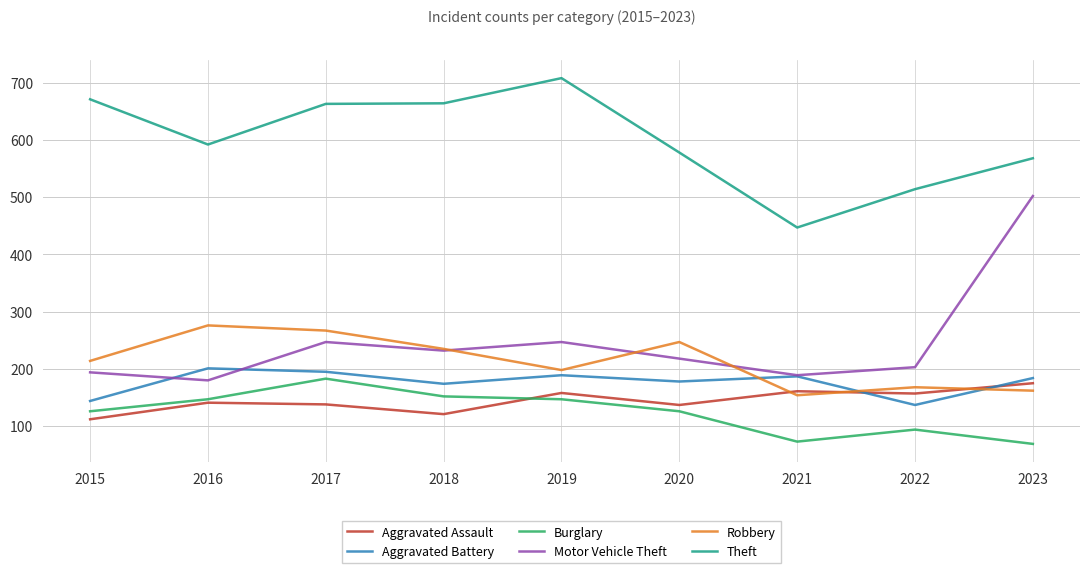

Rank the series at 2020 from lowest to highest value.

Burglary, Aggravated Assault, Aggravated Battery, Motor Vehicle Theft, Robbery, Theft